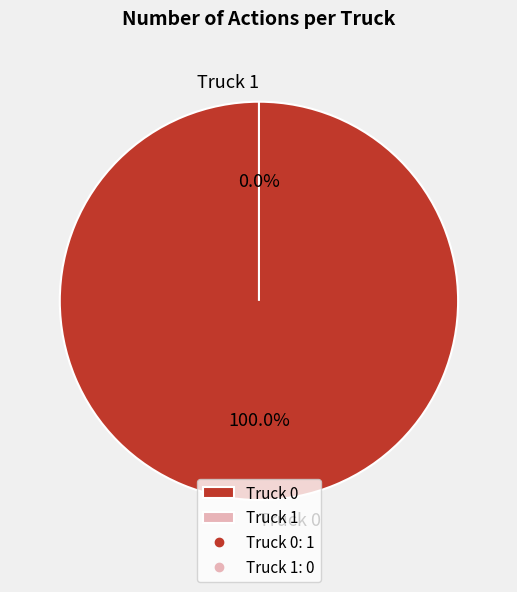

To the nearest percent, what is the average slice percentage?

50%